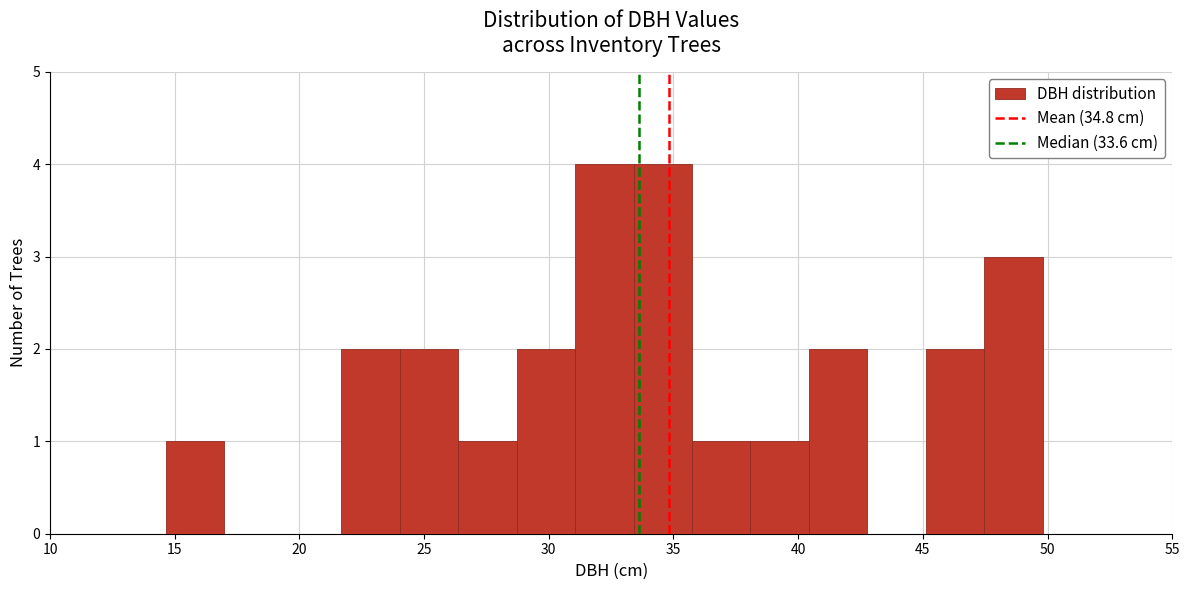

What is the height of the bar covering 21.5 to 24.0 on the x-axis? Neither the bar edges nor the heights are printed on the chart, so give them approximately, as read against the axes.

2